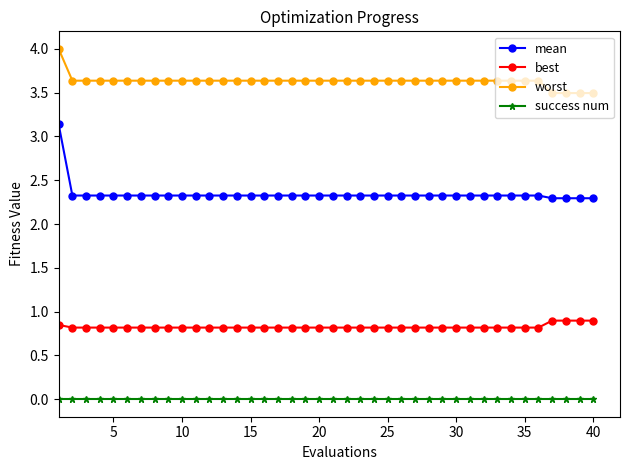

What is the value of the mean point at the 30th from the left?

2.3